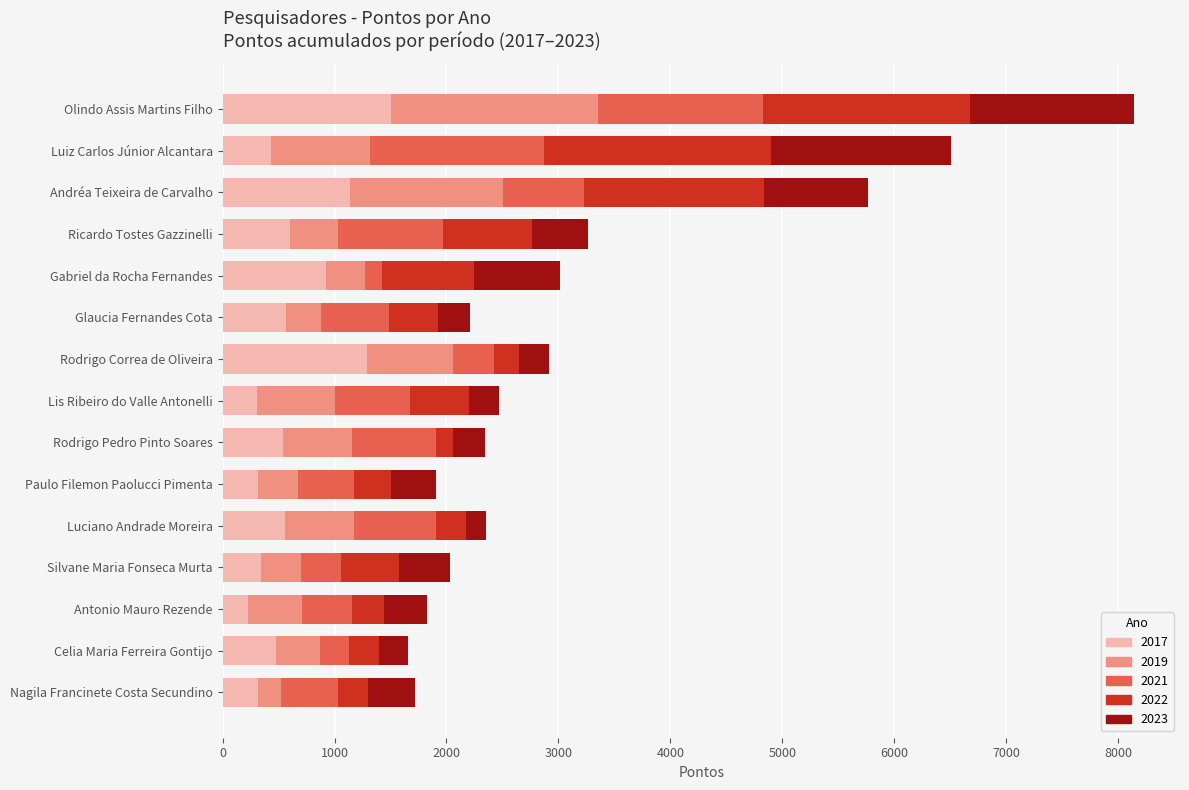

At which category is the sum across all series the highest?

Olindo Assis Martins Filho